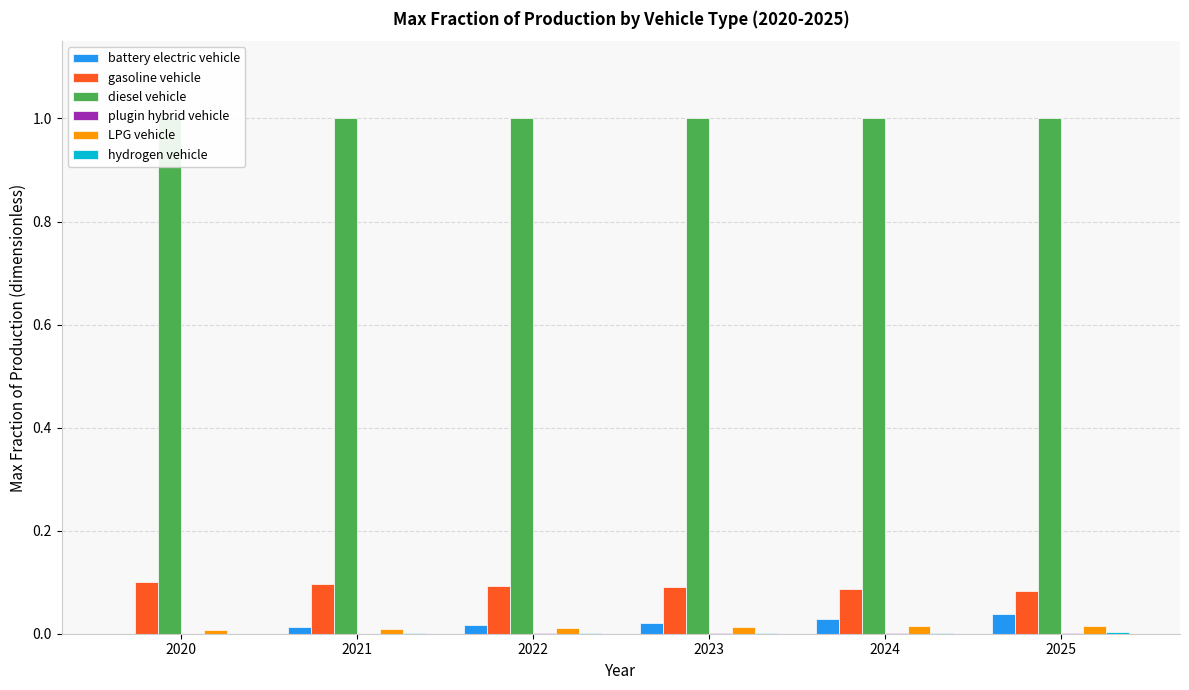

At which label is LPG vehicle closest to 0?

2020